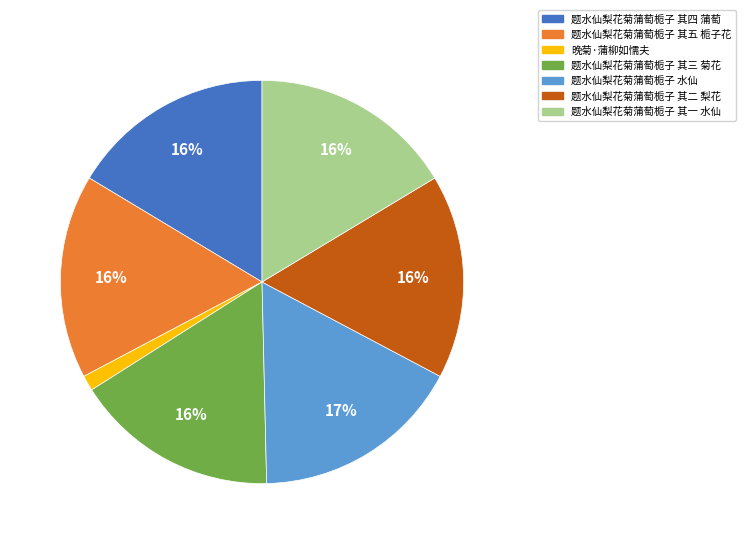

How many slices are in this pie chart?

7